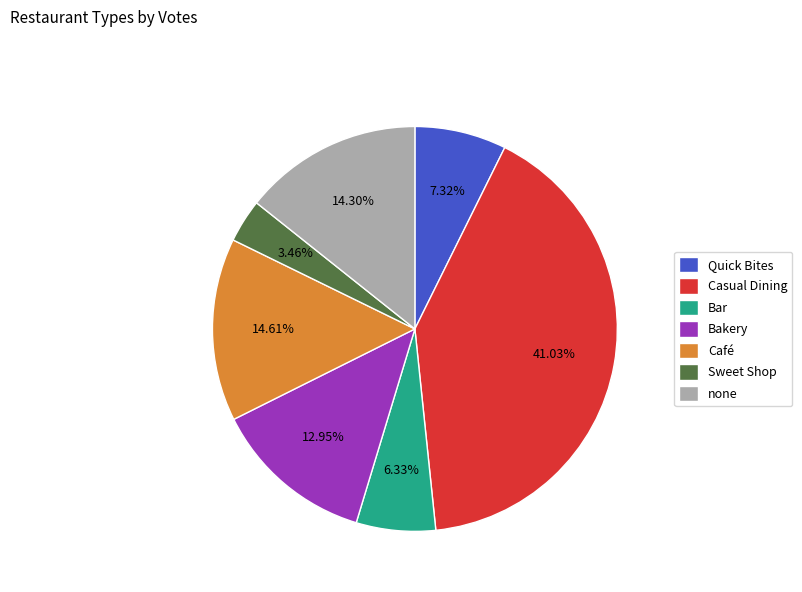

What is the largest slice in the pie chart?

Casual Dining